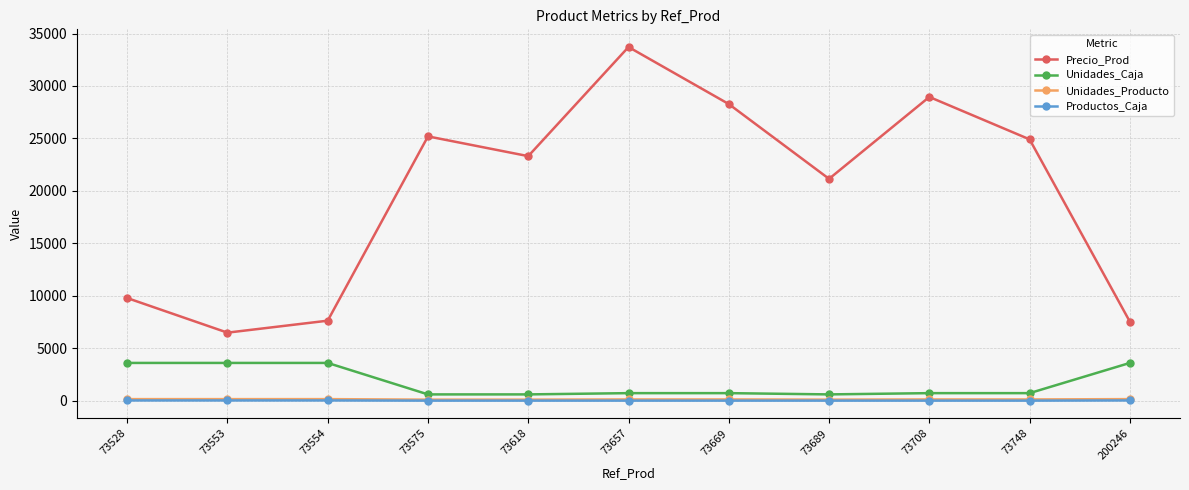

True or false: Precio_Prod and Unidades_Caja intersect in this chart.

False